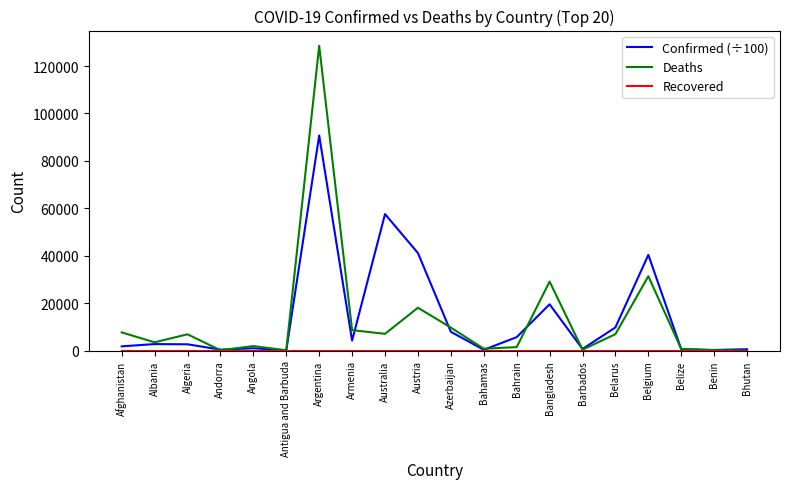

At which category is the sum across all series the highest?

Argentina